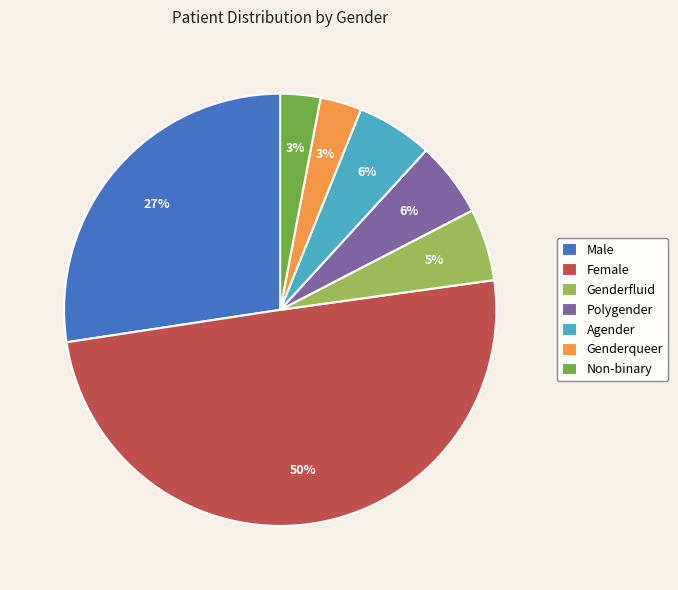

Is Polygender the majority of the pie?

No